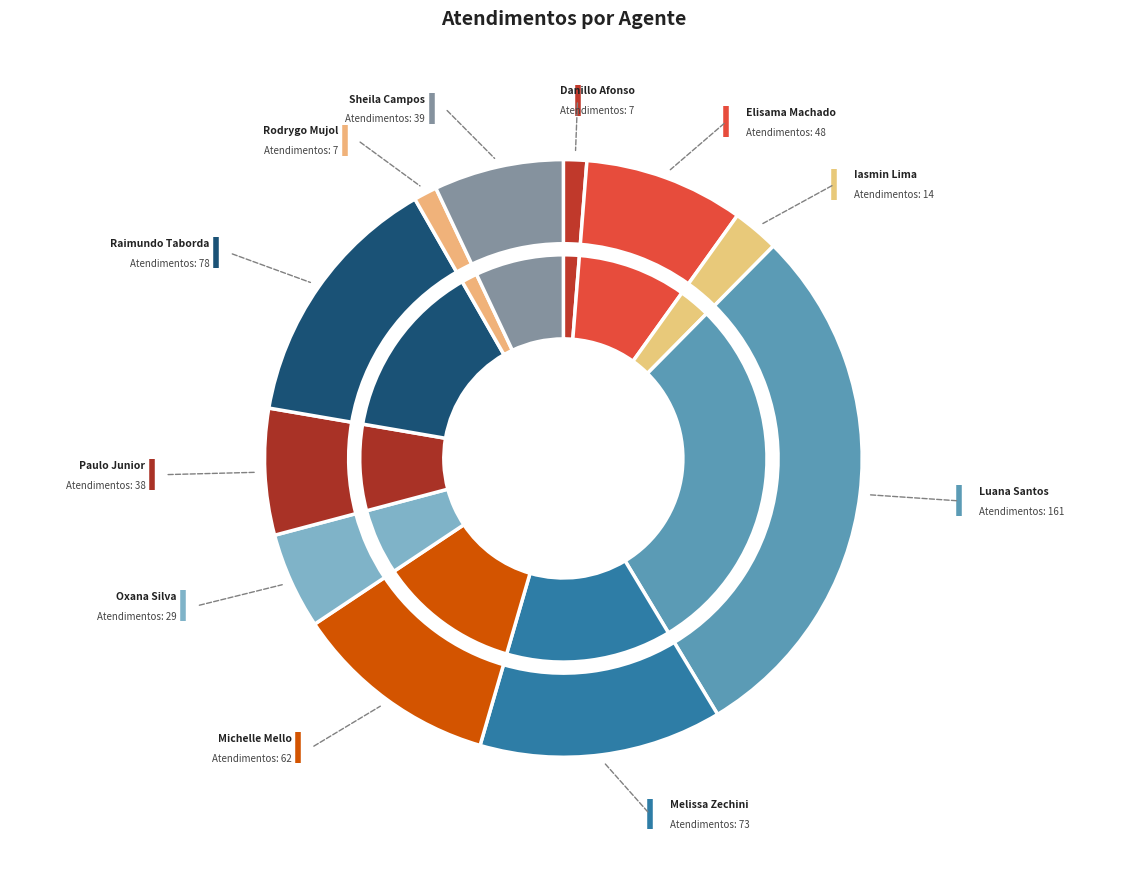

To the nearest percent, what is the combined percentage of Luana Cristine Sa dos Santos and Oxana Andreli da Silva?

34%